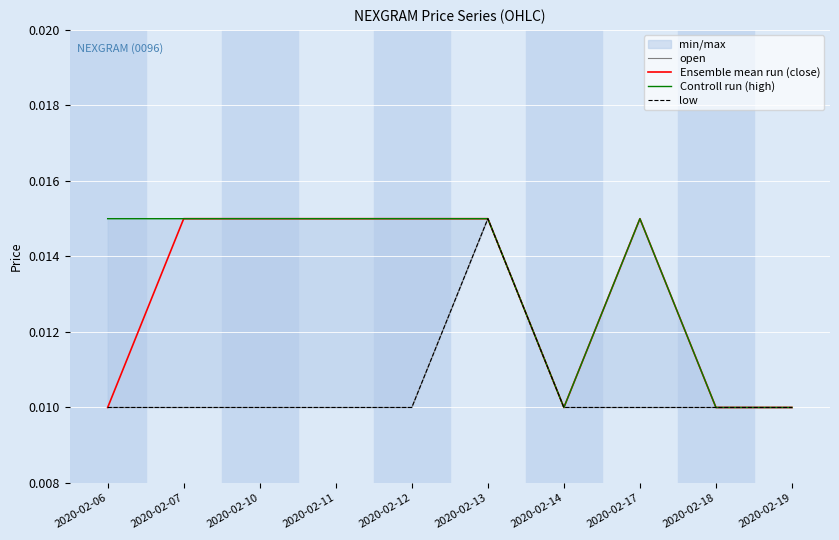

At which category does open reach its first local peak?

2020-02-13